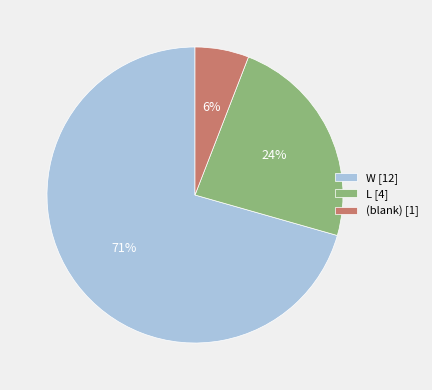

Is it true that L [4] is 17% of the pie?

False